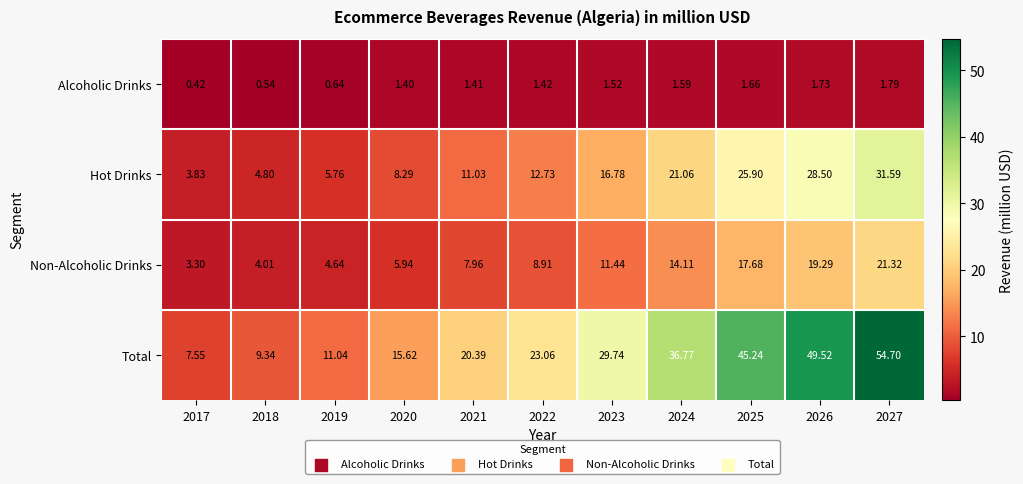

How many categories are shown in the chart?

11